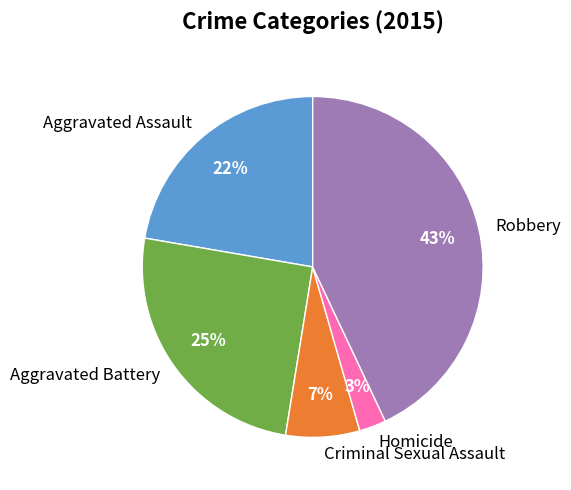

Which has a higher value, Criminal Sexual Assault or Homicide?

Criminal Sexual Assault